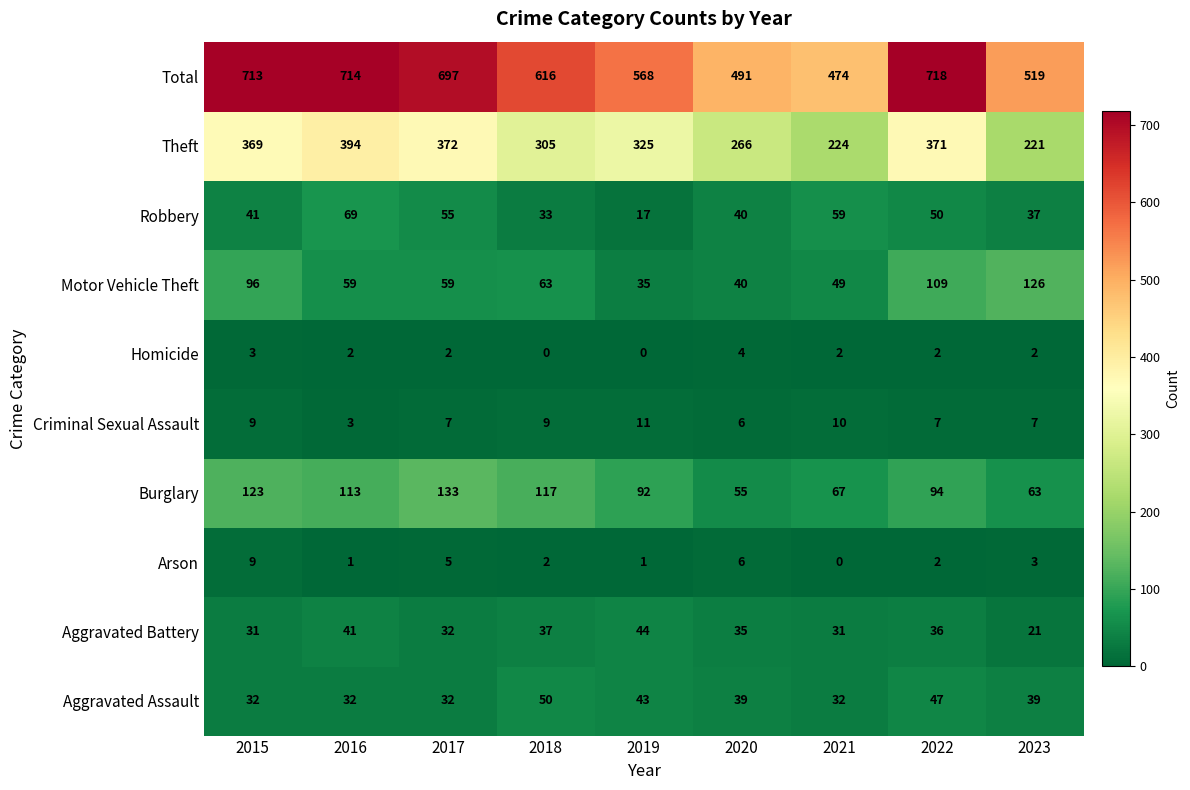

At which label does Theft reach its peak?

2016